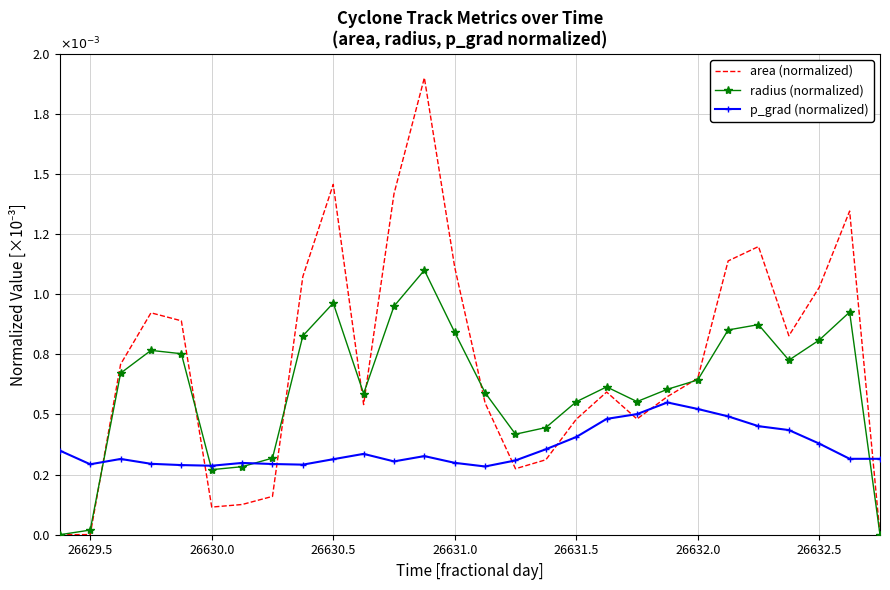

What are all the series names shown in the legend?

area (normalized), radius (normalized), p_grad (normalized)